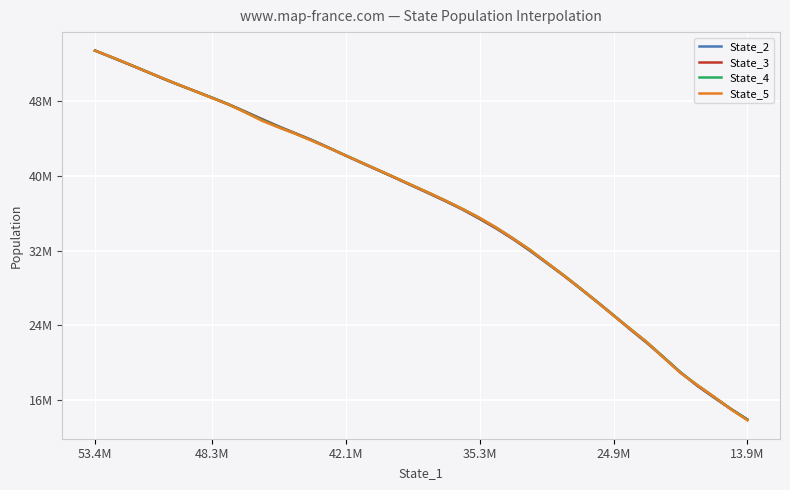

What are all the series names shown in the legend?

State_2, State_3, State_4, State_5